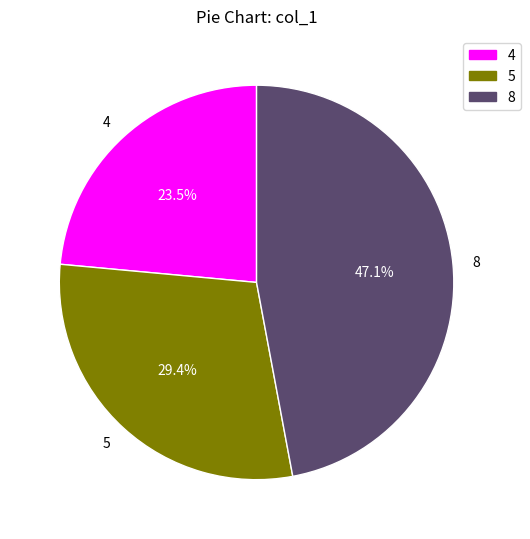

Is there a majority slice in this chart?

No